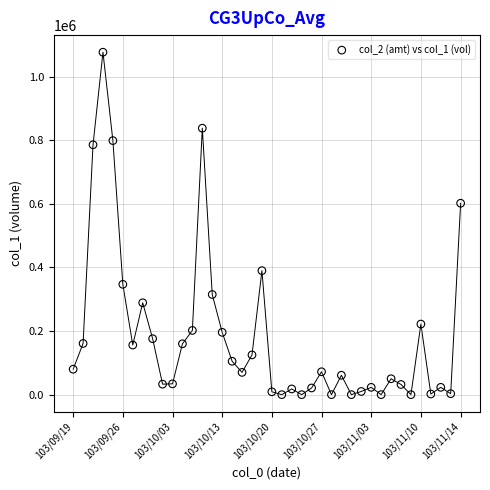

What is the range of Y values (max minus min)?

1077000